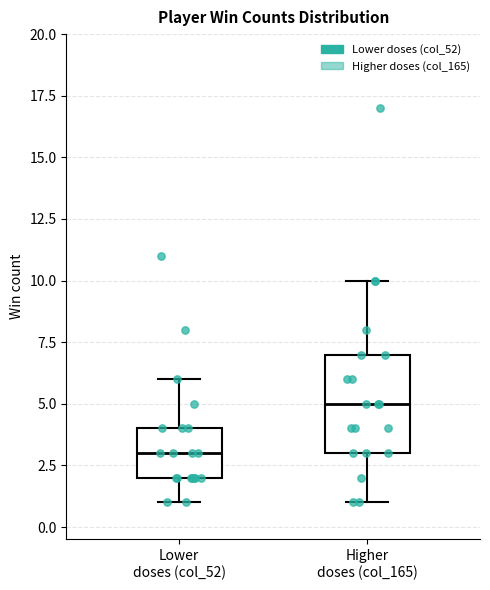

Reading left to right, transcribe this box plot: for each box, give where its median line is, the range the box spans, and where its two whiskers end, as read against the y-axis. The values are not printed on the chart, so give them approximately, as read against the axis.

Lower doses (col_52): median 3, box 2 to 4, whiskers 1 to 6
Higher doses (col_165): median 5, box 3 to 7, whiskers 1 to 10